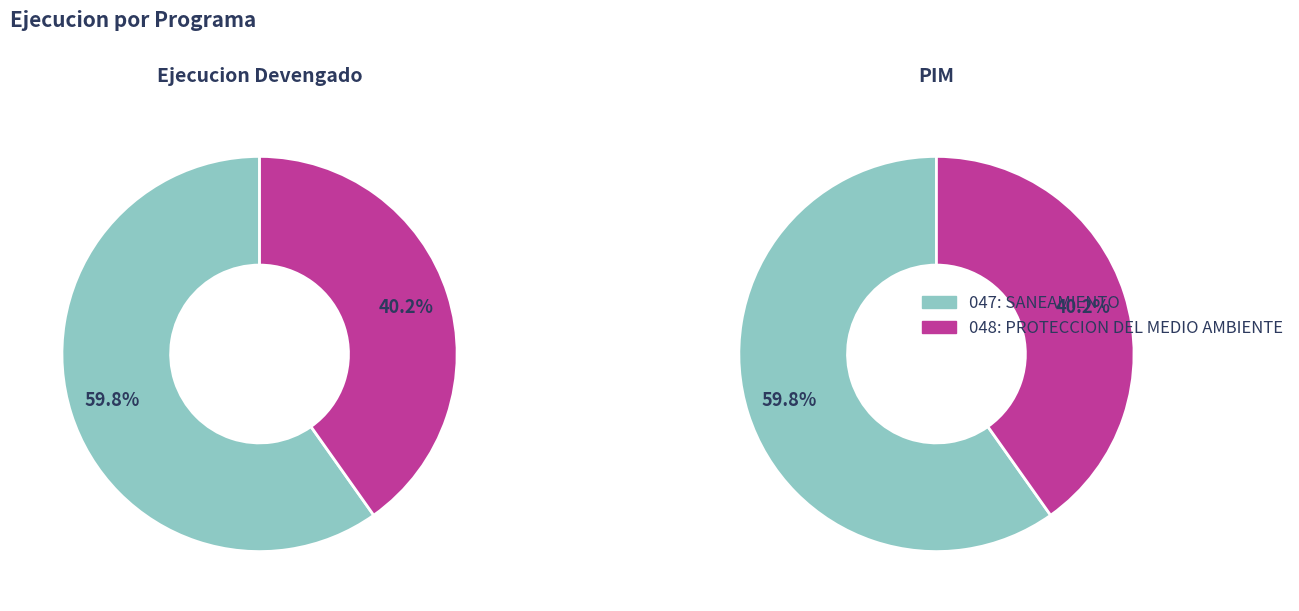

What is the change in value from 047: SANEAMIENTO to 048: PROTECCION DEL MEDIO AMBIENTE?

-1776